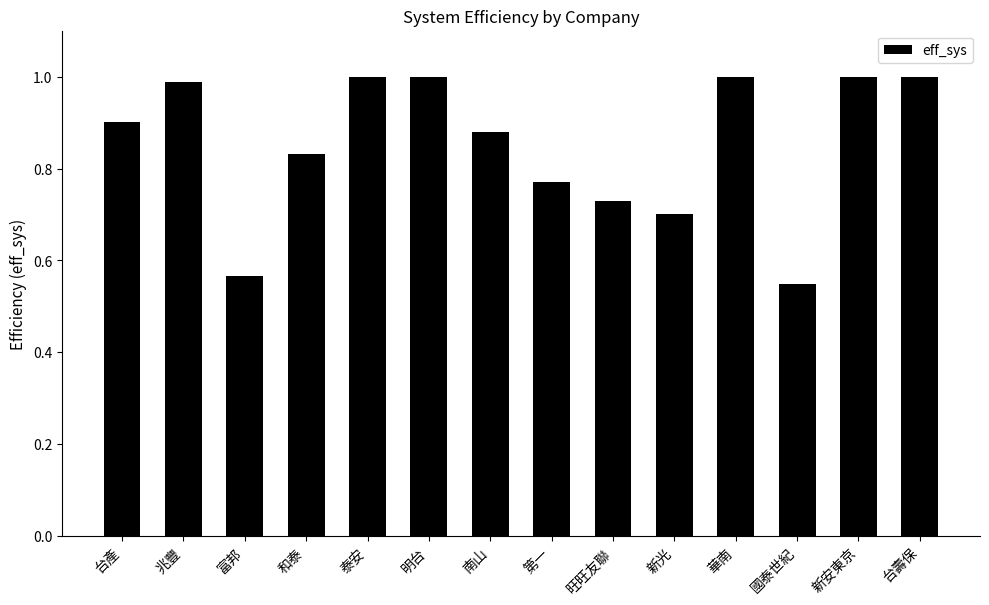

What is the sum of the values at 明台 and 南山?

1.9